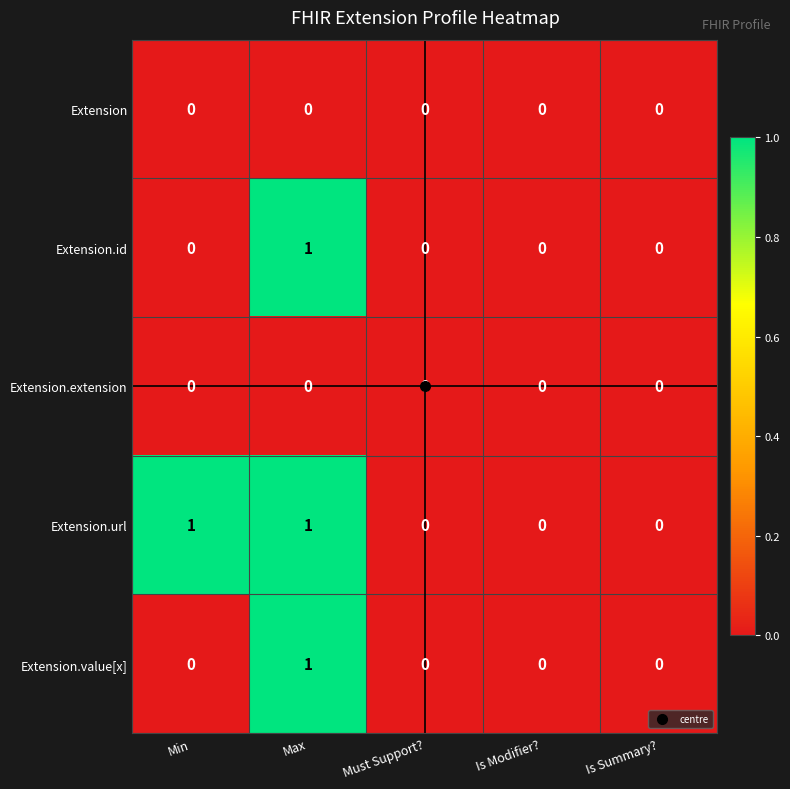

Between Min and Is Summary?, which series saw the biggest shift?

Extension.url